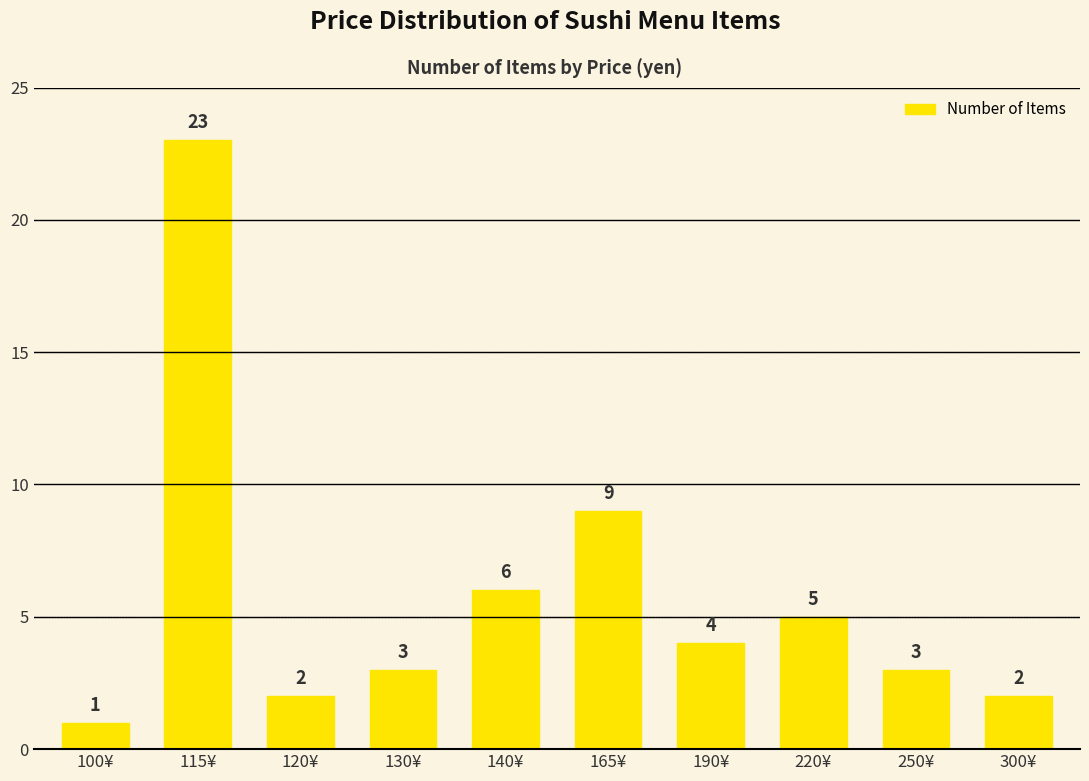

Are the bars horizontal?

No